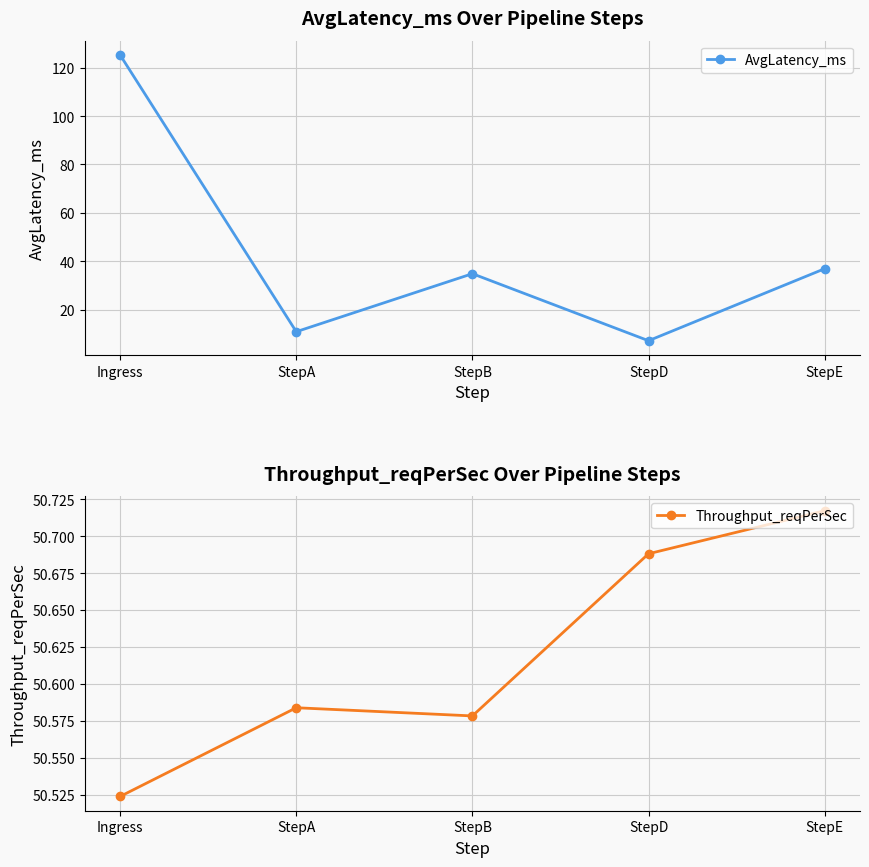

Where is the first local minimum for Throughput_reqPerSec?

StepB